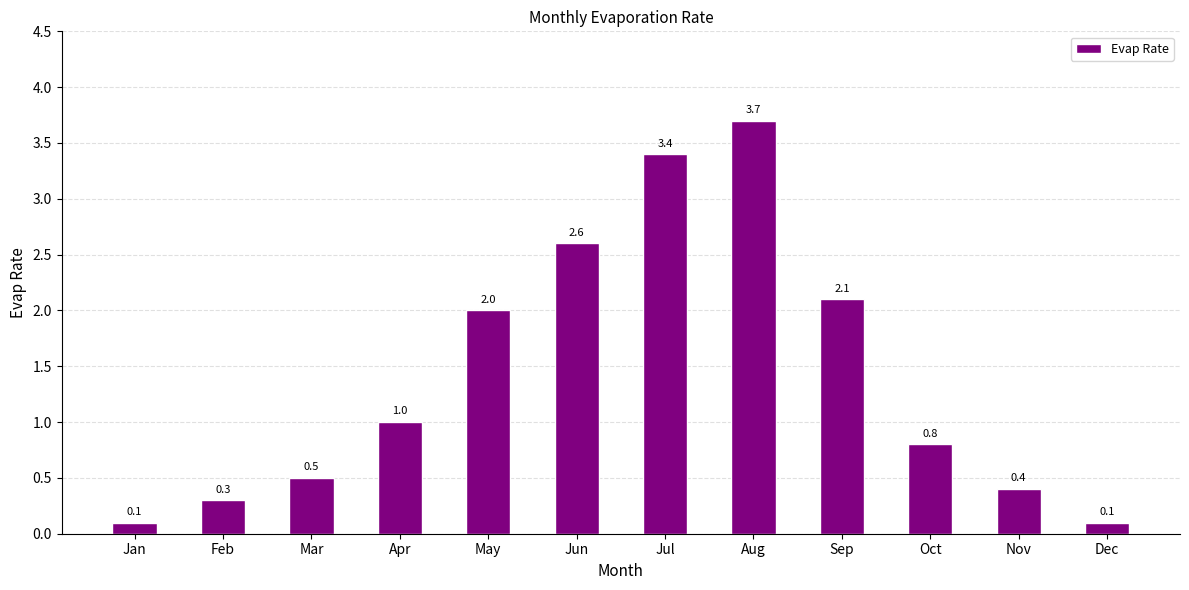

Is it true that the value at Mar is 0.8?

False